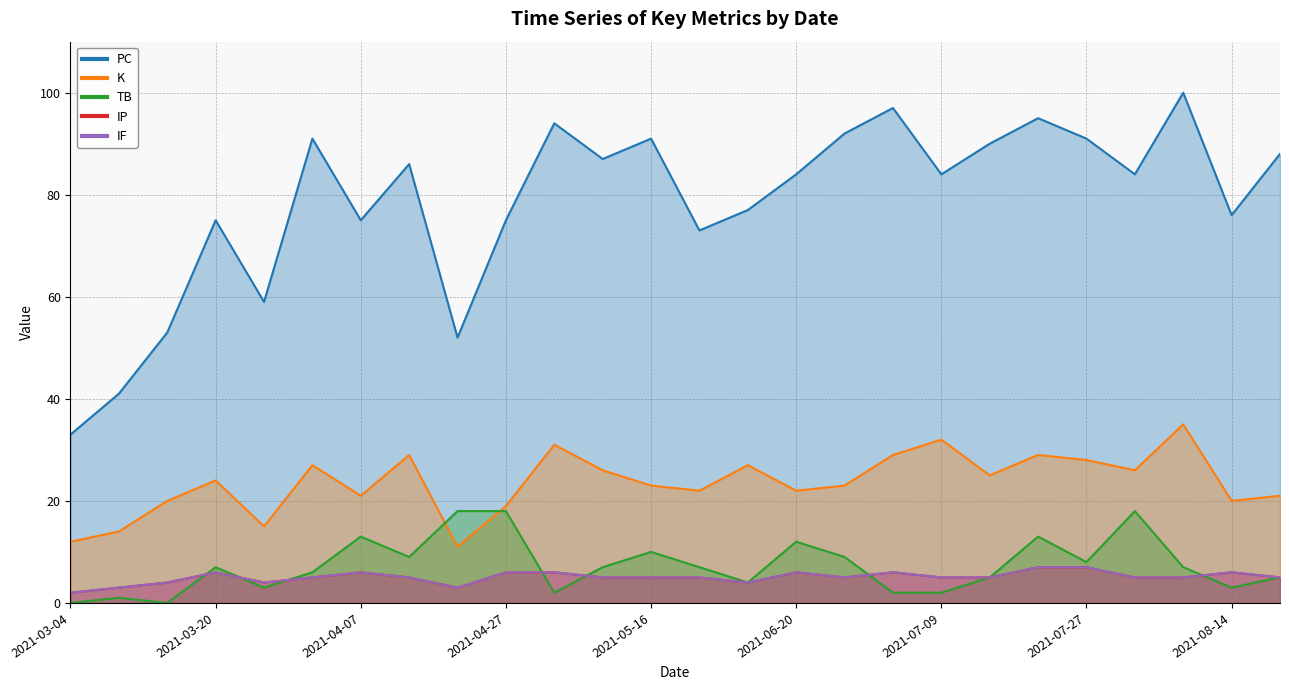

Rank the series at 2021-04-07 from highest to lowest value.

PC, K, TB, IP, IF